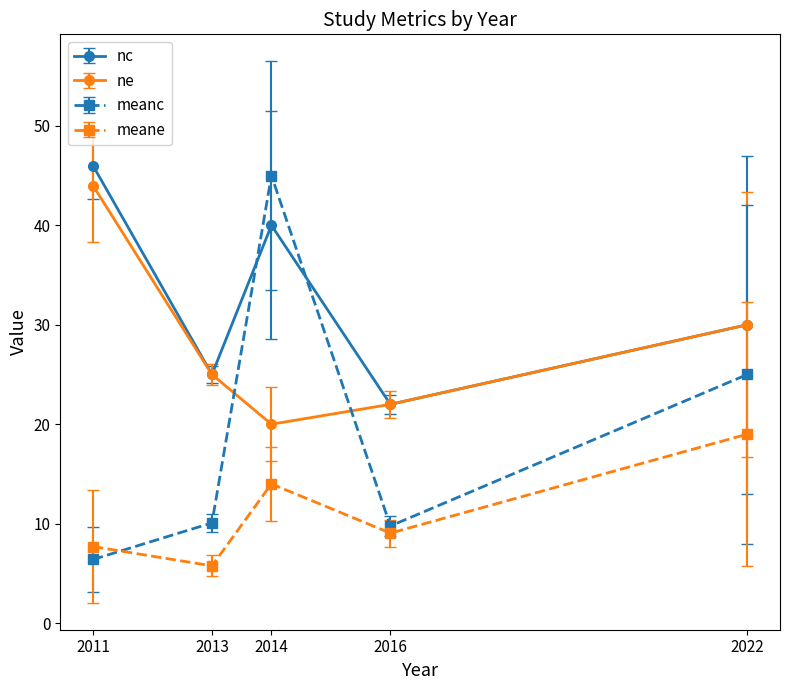

Read the meanc value at 2014.

45.0